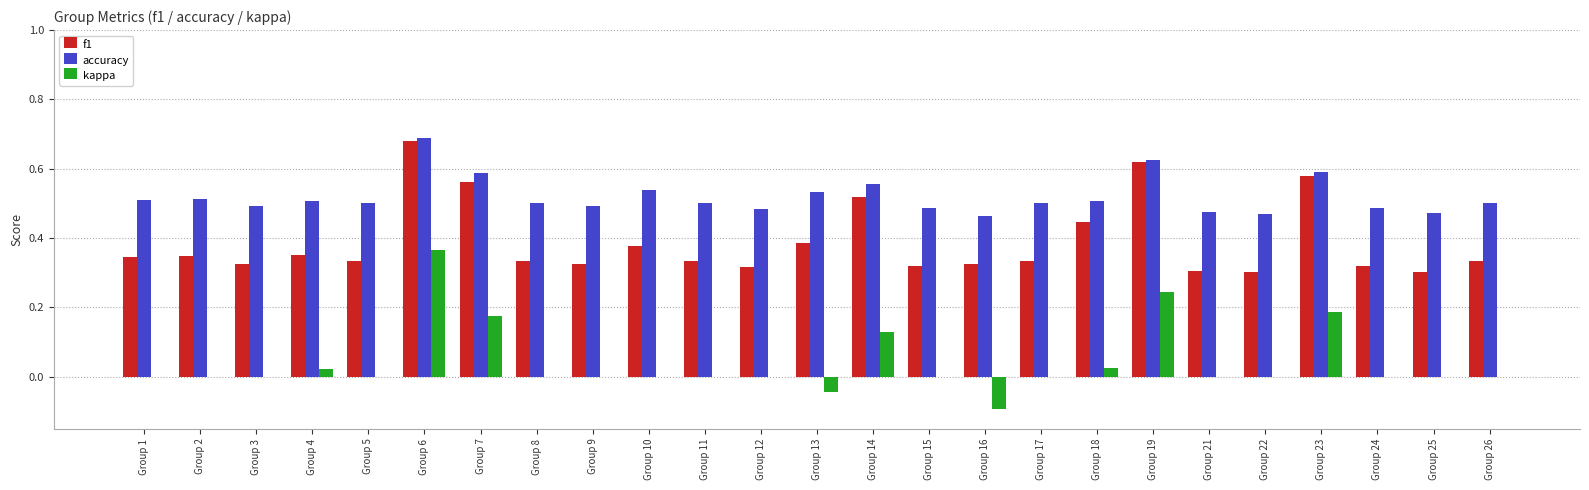

What is the total value across all series at Group 8?

0.8